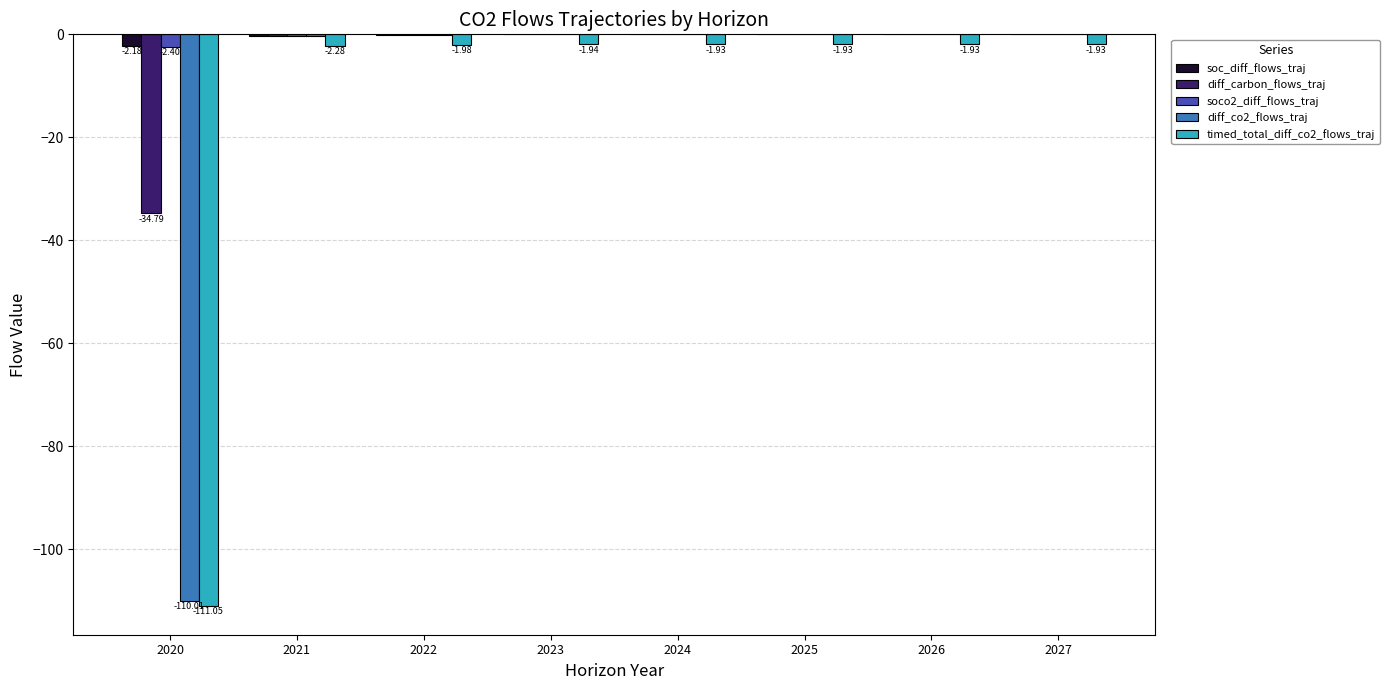

What is the sum of all diff_co2_flows_traj values?

-110.4